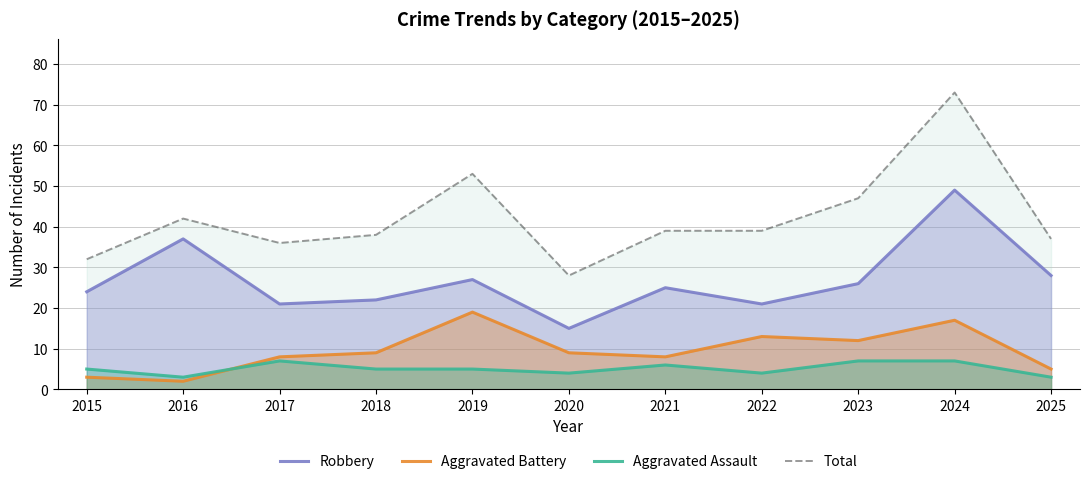

What is the minimum value shown in the chart?

2